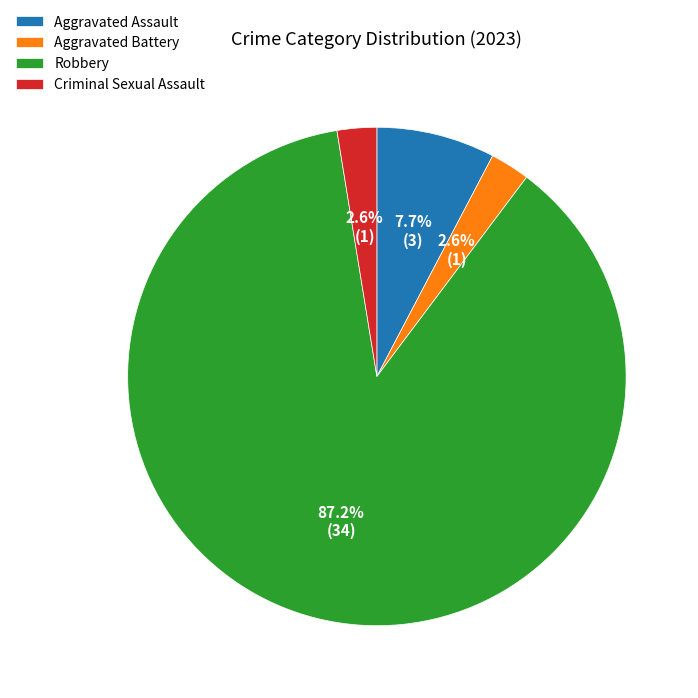

What is the total percentage of Robbery and Aggravated Battery?

89.7%